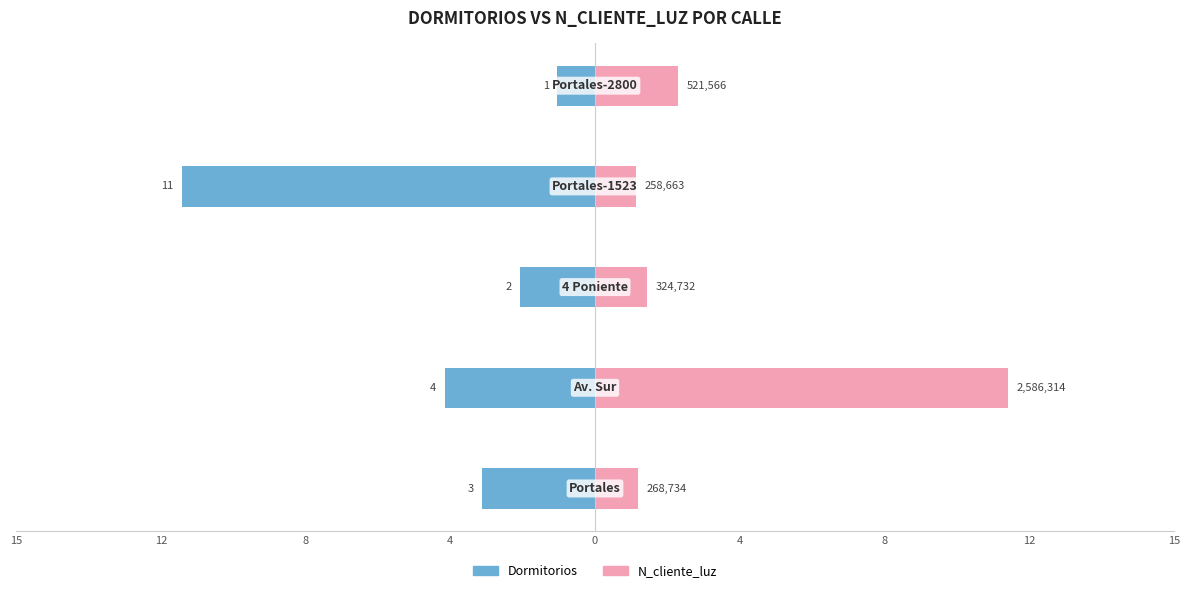

Which series has the widest spread of values?

Dormitorios